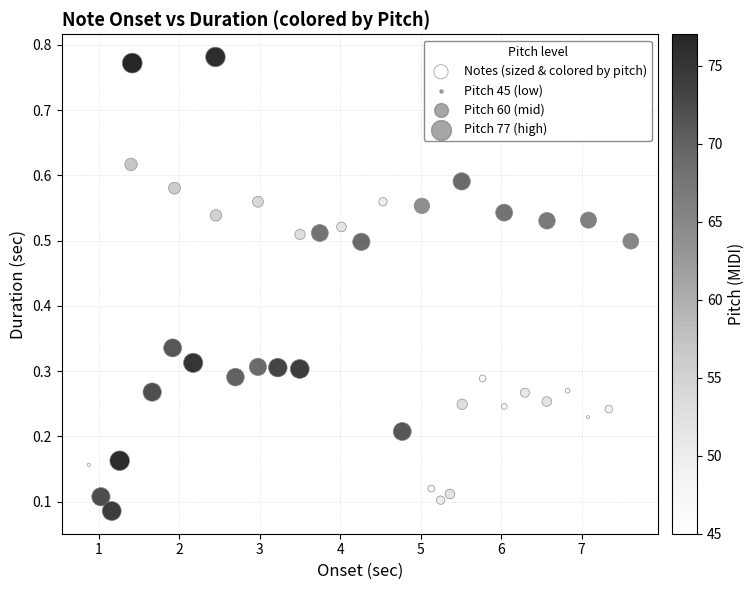

What is the range of X values (max minus min)?

6.7